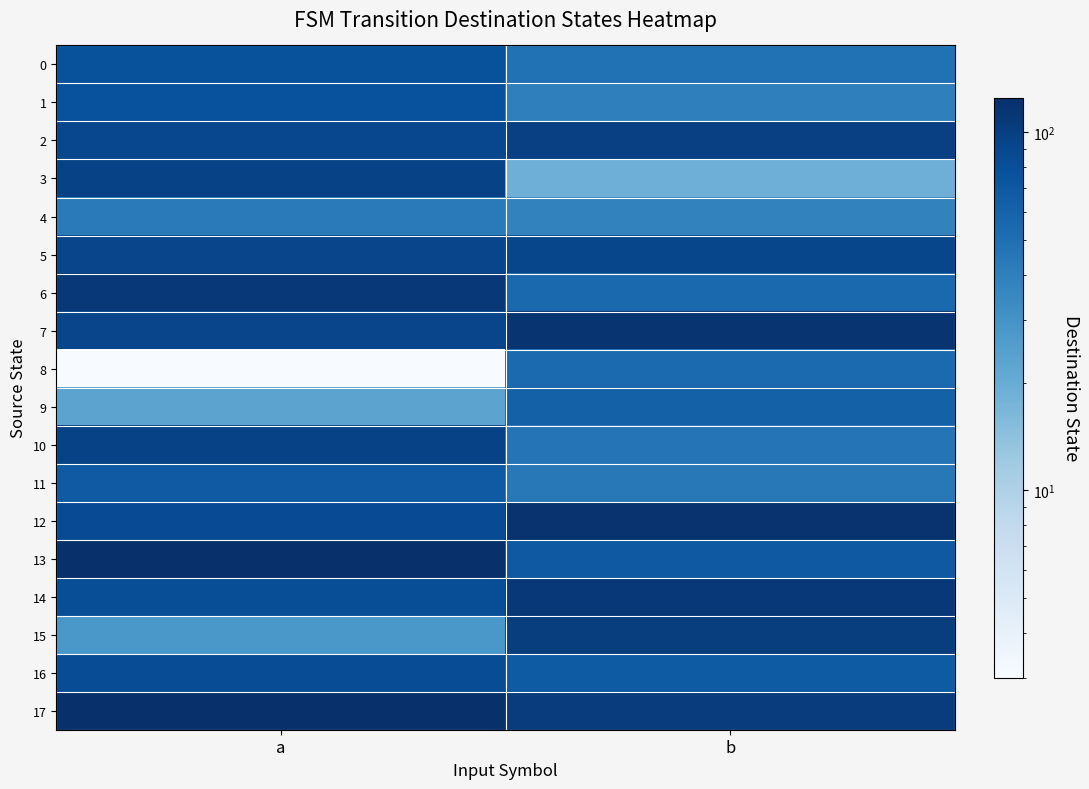

Which has a higher value, a or b?

a